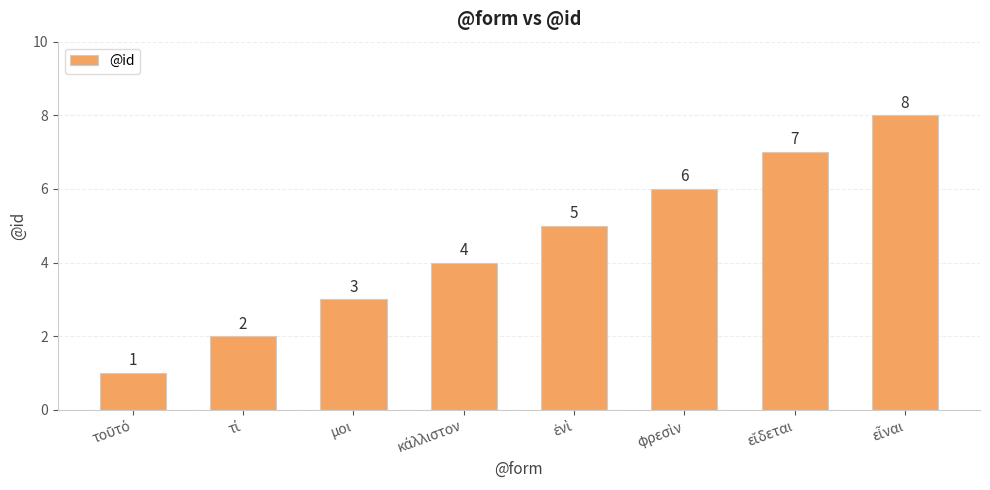

What is the difference between the second highest and minimum values?

6